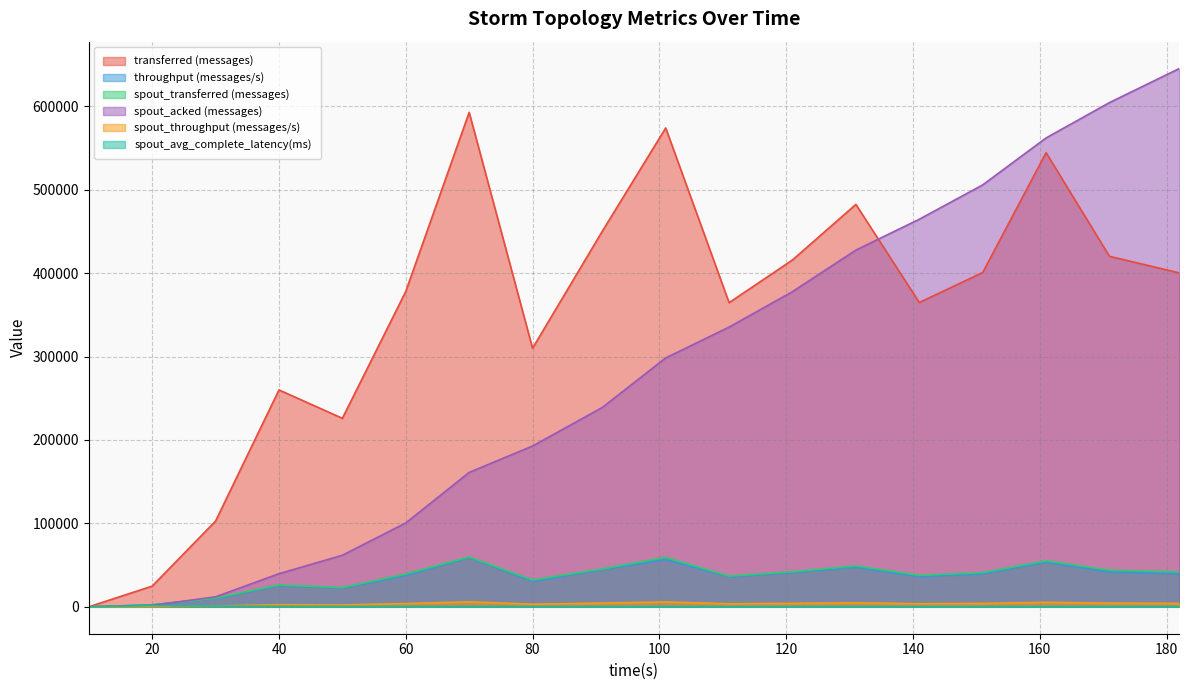

Reading left to right, list all the values displayed in this chart.

transferred (messages): 10=0.0	20=24800.0	30=102780.0	40=259940.0	50=225920.0	60=377980.0	70=592620.0	80=309920.0	91=450100.0	101=573900.0	111=364520.0	121=415700.0	131=482280.0	141=364760.0	151=400620.0	161=544320.0	171=420080.0	182=400240.0
throughput (messages/s): 10=0.0	20=2447.0	30=9921.0	40=25559.0	50=22414.0	60=37647.0	70=59043.0	80=30612.0	91=44529.0	101=56608.0	111=36191.0	121=41040.0	131=47538.0	141=36218.0	151=39583.0	161=53411.0	171=41857.0	182=39592.0
spout_transferred (messages): 10=0.0	20=2320.0	30=10440.0	40=26120.0	50=23080.0	60=39240.0	70=59740.0	80=32060.0	91=45380.0	101=59240.0	111=36780.0	121=41980.0	131=49020.0	141=37660.0	151=40980.0	161=55060.0	171=43880.0	182=41720.0
spout_acked (messages): 10=0.0	20=1780.0	30=11960.0	40=39700.0	50=61820.0	60=100500.0	70=161080.0	80=192740.0	91=238900.0	101=298300.0	111=335260.0	121=377760.0	131=427540.0	141=464500.0	151=505640.0	161=561920.0	171=604320.0	182=645080.0
spout_throughput (messages/s): 10=0.0	20=229.0	30=1007.0	40=2568.0	50=2289.0	60=3908.0	70=5951.0	80=3166.0	91=4489.0	101=5843.0	111=3651.0	121=4144.0	131=4831.0	141=3739.0	151=4049.0	161=5402.0	171=4372.0	182=4127.0
spout_avg_complete_latency(ms): 10=0.0	20=1437.7	30=888.2	40=526.8	50=463.1	60=363.1	70=293.5	80=276.5	91=257.5	101=242.9	111=240.1	121=232.9	131=232.8	141=232.9	151=229.8	161=225.0	171=221.6	182=220.2